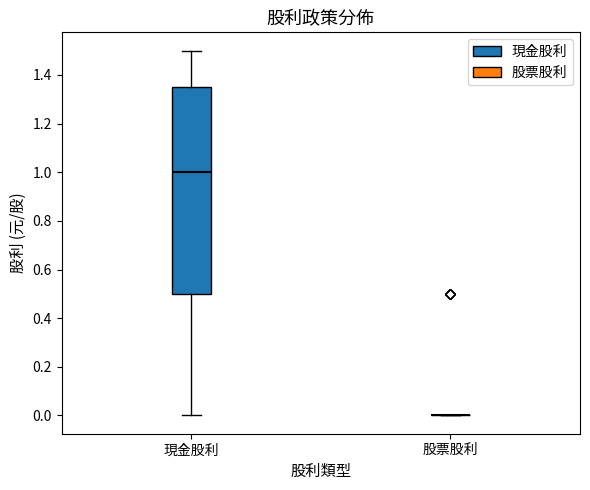

Reading left to right, read every box against the y-axis: the position of its median line, the range the box covers, and the ends of its whiskers. The values are not printed on the chart, so give them approximately, as read against the axis.

現金股利: median 1.00, box 0.50 to 1.34, whiskers 0.00 to 1.50
股票股利: box collapsed to a line at 0.00, whiskers 0.00 to 0.00